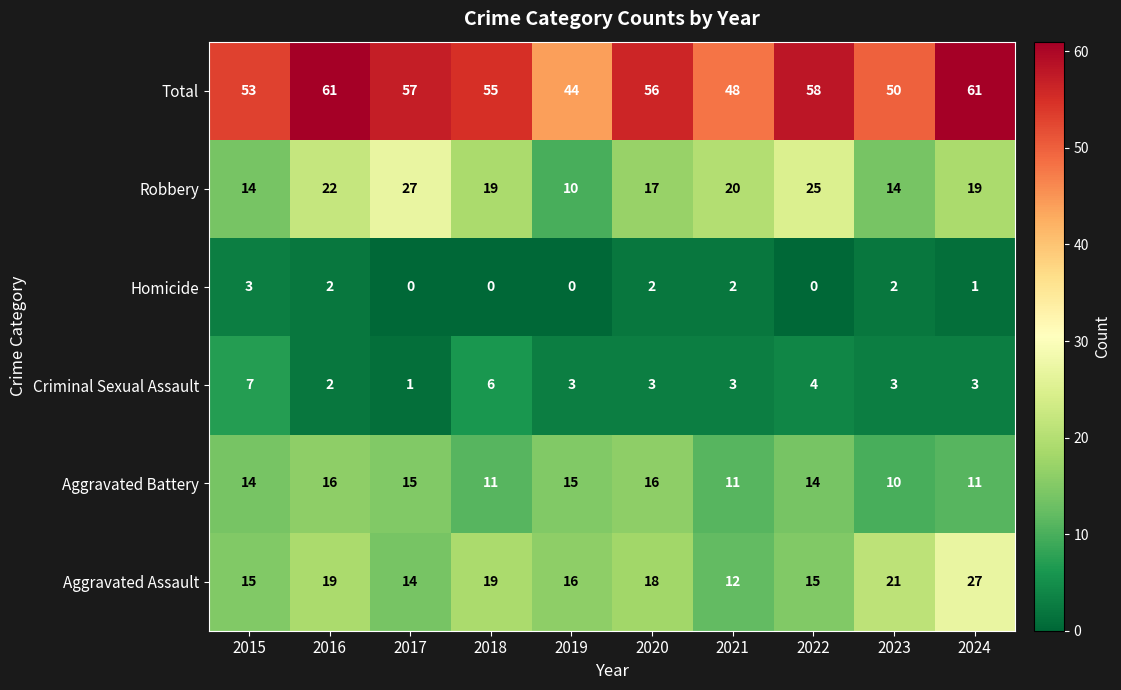

Count the Homicide values in the range 0 to 2.

9